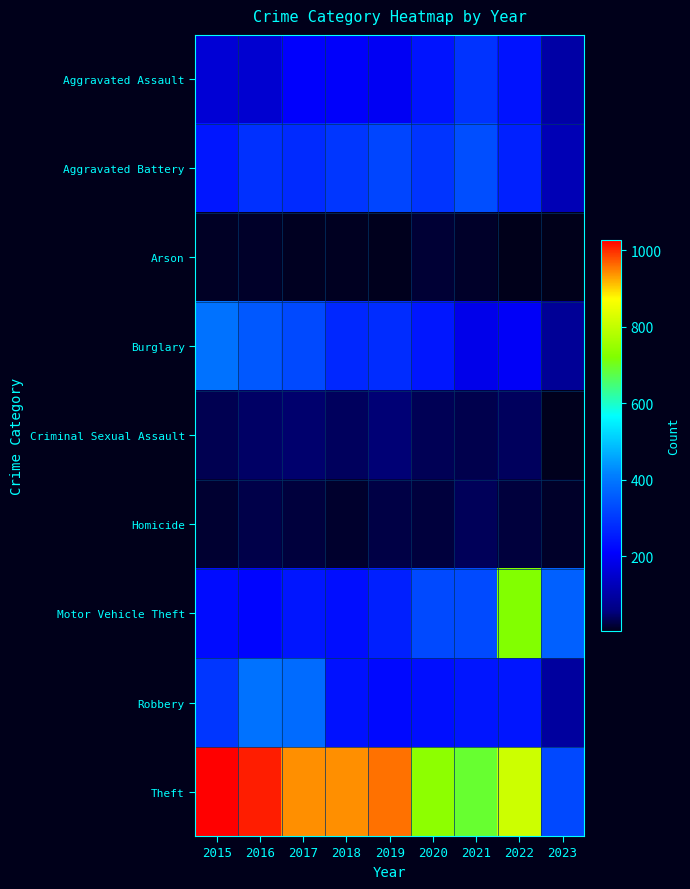

List the series in order of their peak value, lowest first.

Arson, Homicide, Criminal Sexual Assault, Aggravated Assault, Aggravated Battery, Burglary, Robbery, Motor Vehicle Theft, Theft